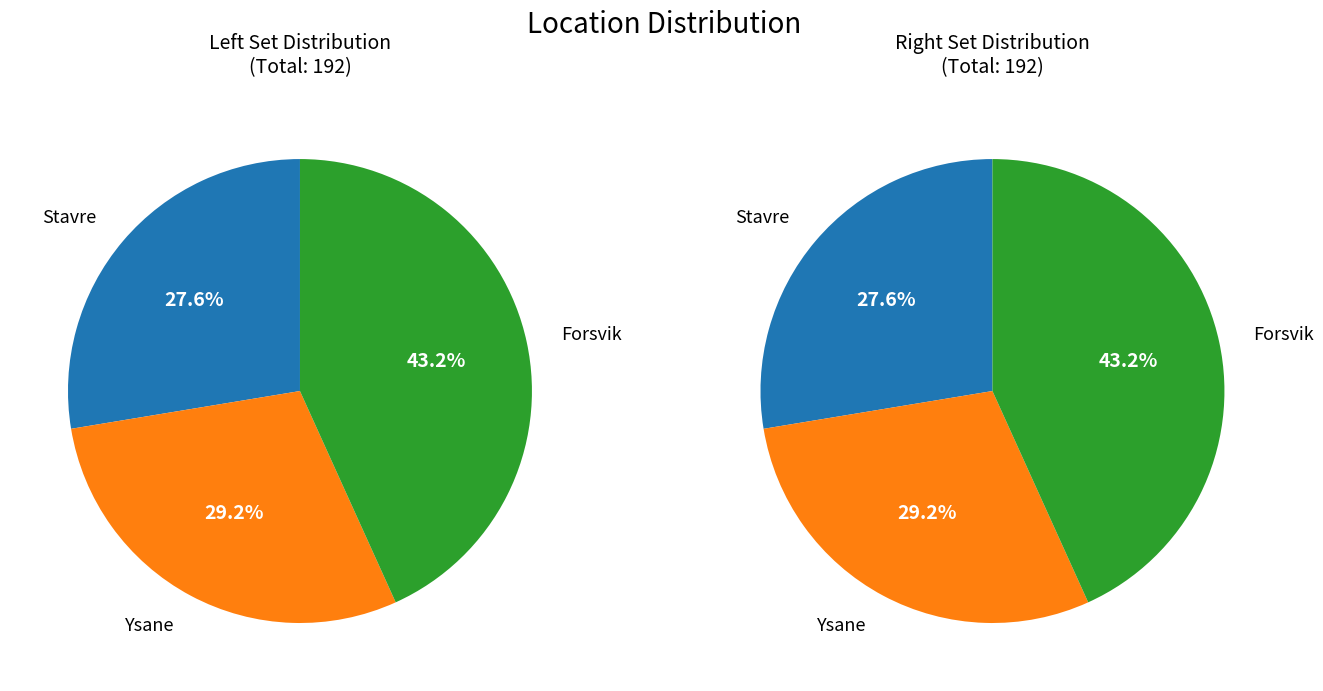

How many segments does this pie chart have?

3